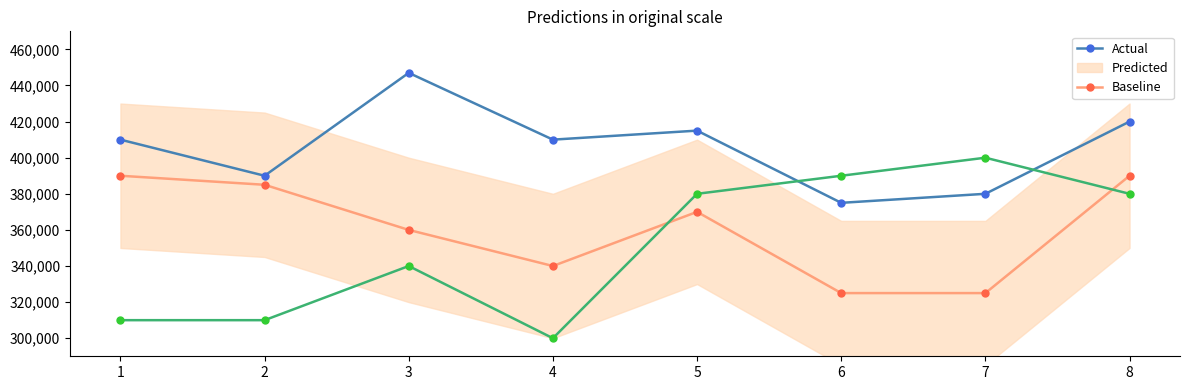

True or false: s and L cross at least once.

False